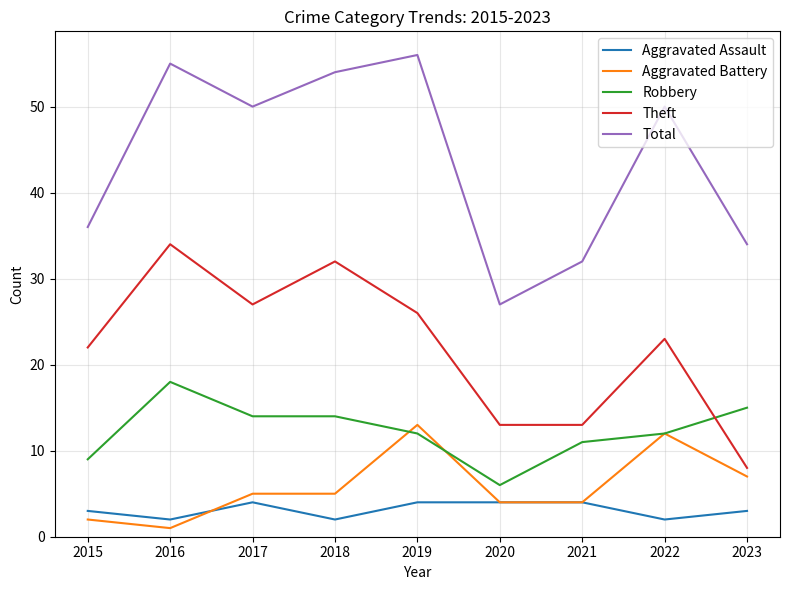

The value of Aggravated Battery at 2015 is 2. True or false?

True